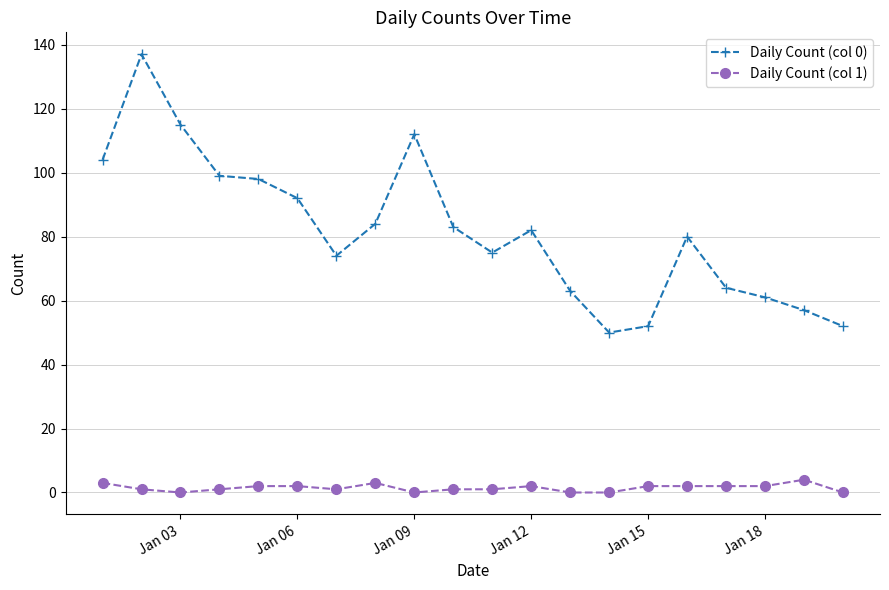

True or false: Daily Count (col 0) has more than 2 interior local peaks.

True